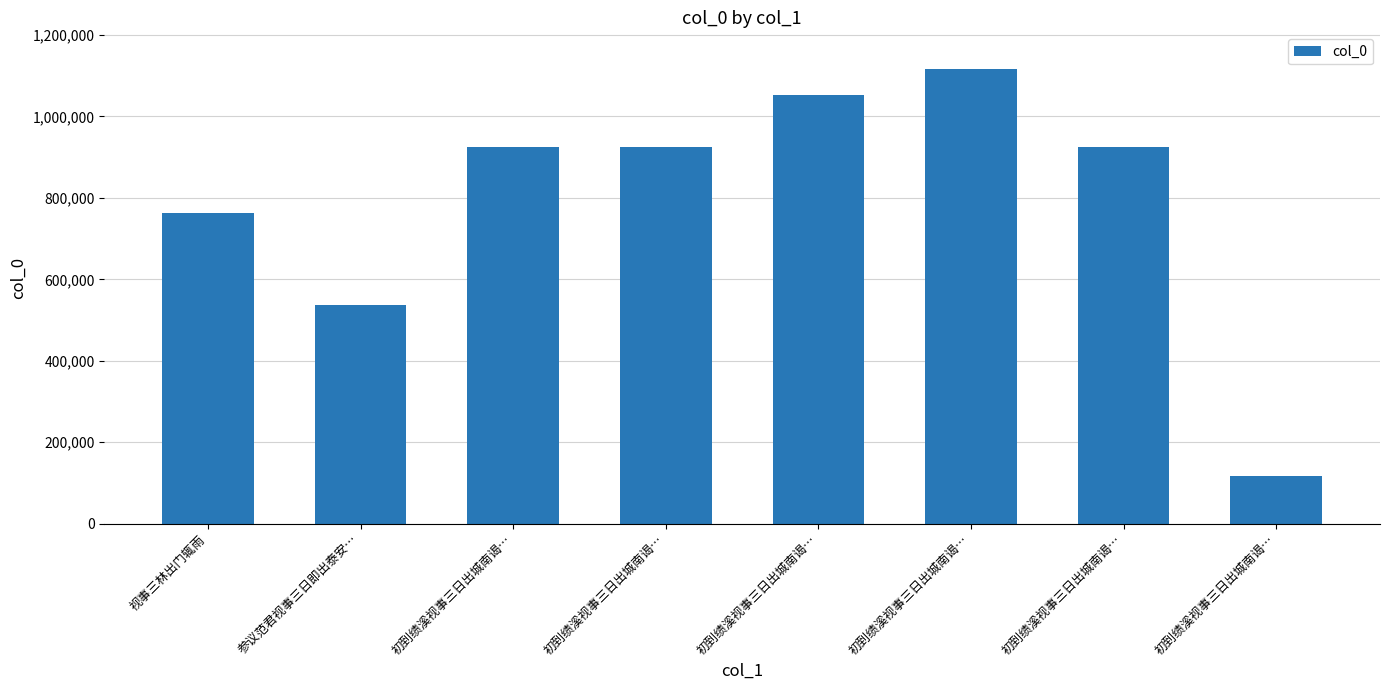

Which label corresponds to the largest value in the chart?

初到绩溪视事三日出城南谒…